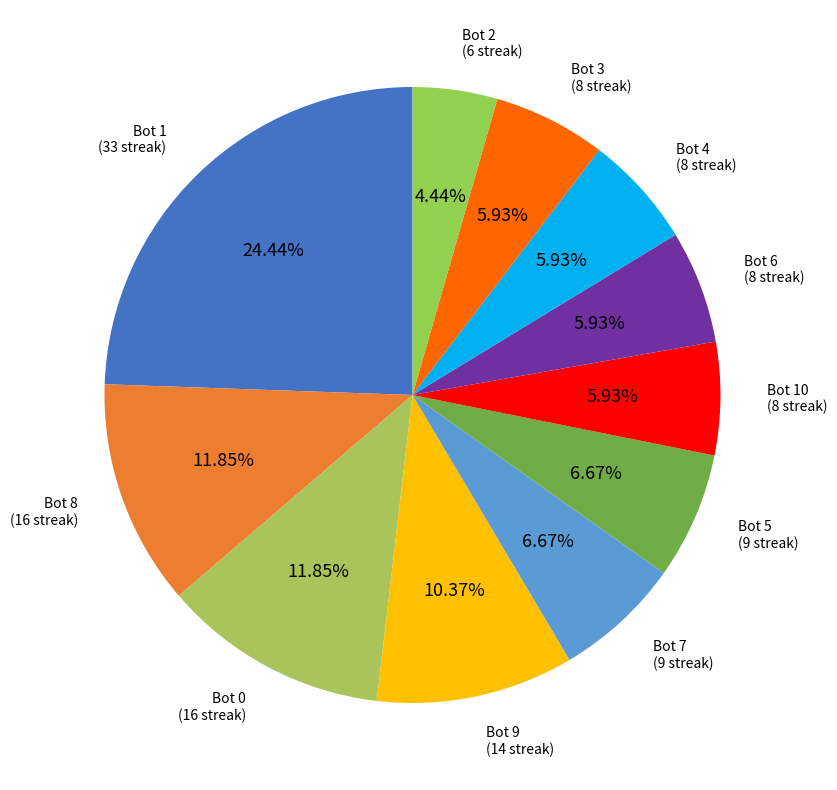

Is there a majority slice in this chart?

No